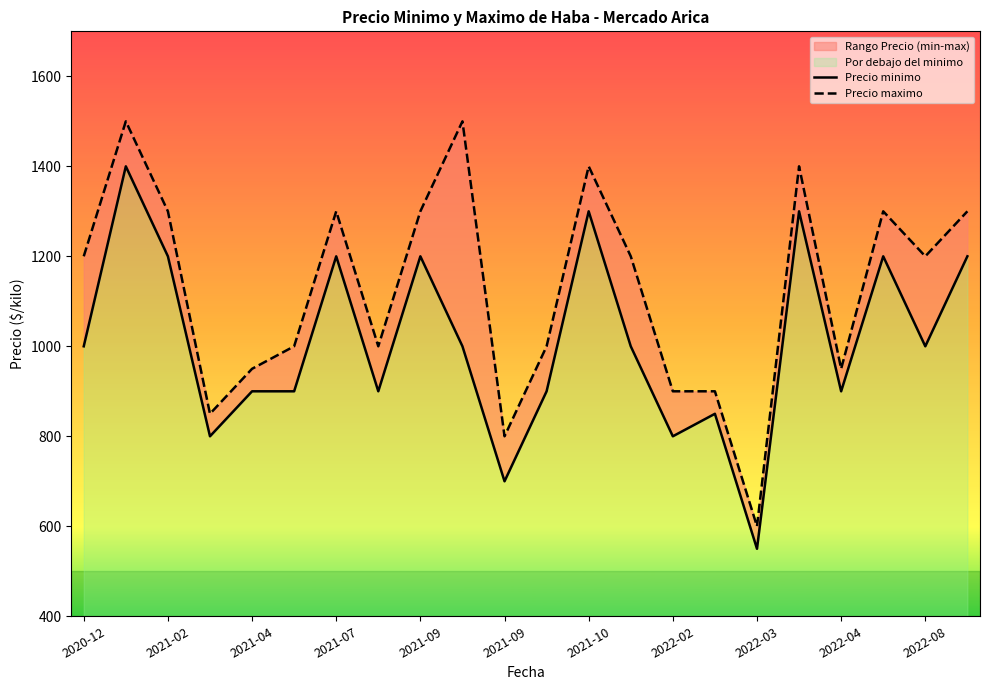

What is the total value across all series at 2022-04?

1850